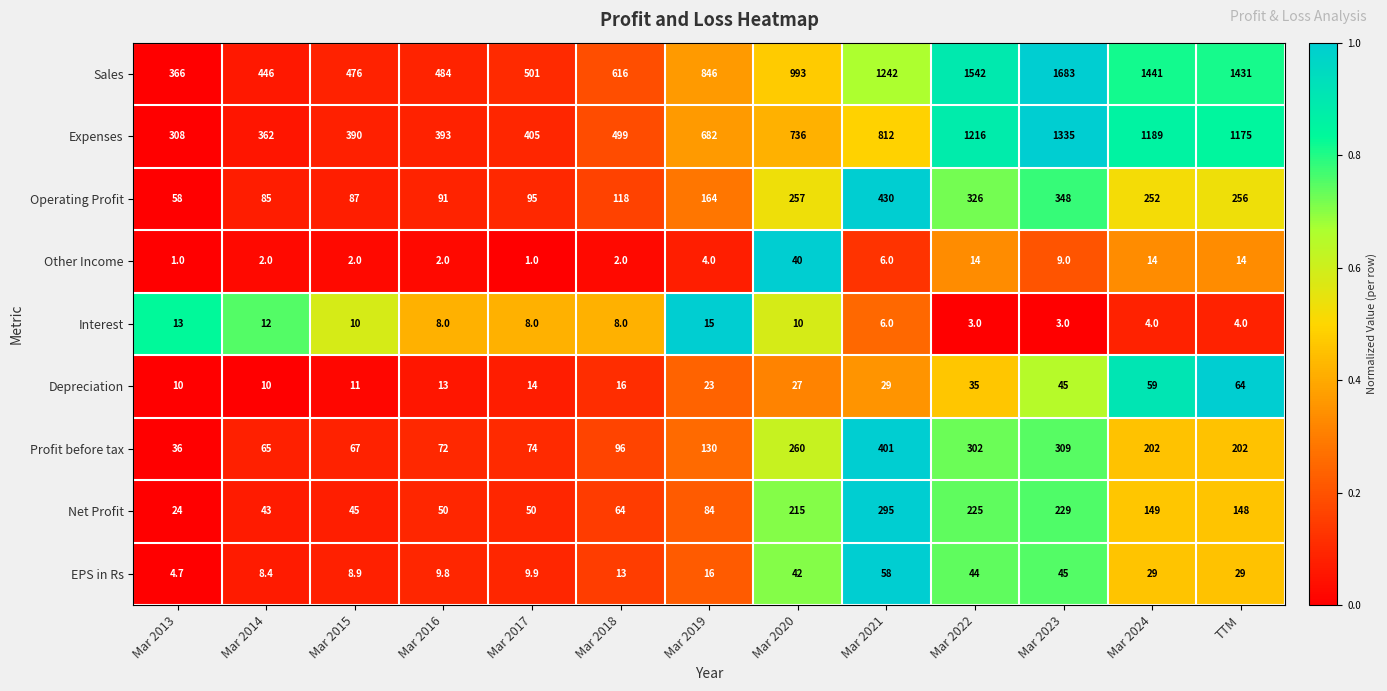

What is the difference between the Expenses values at Mar 2017 and Mar 2019?

277.0